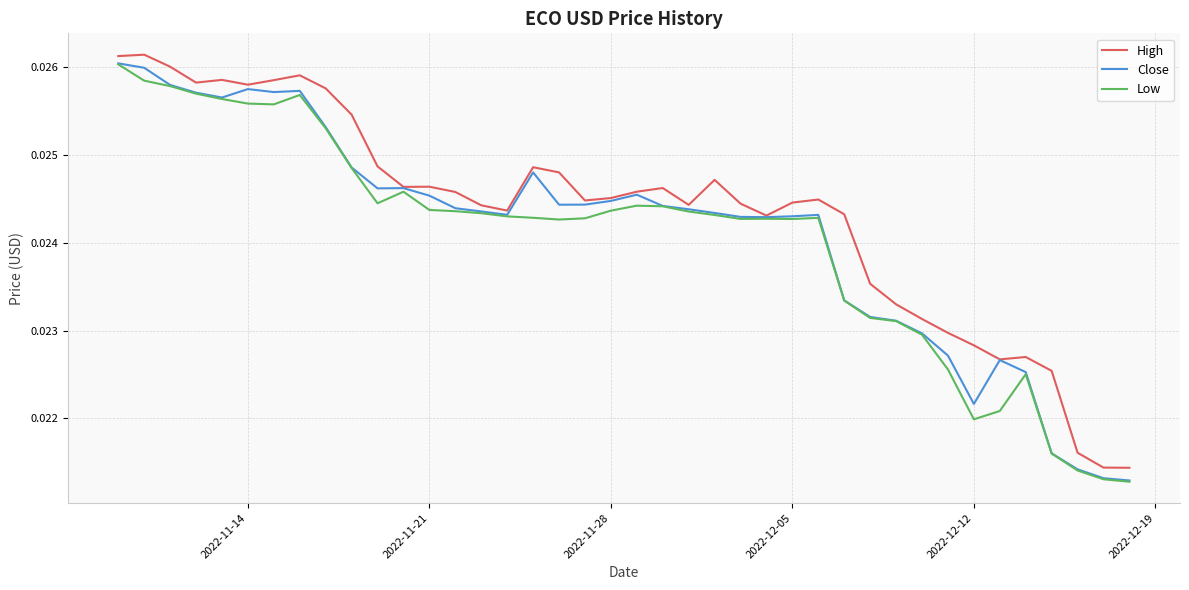

Does the chart have visible grid lines?

Yes